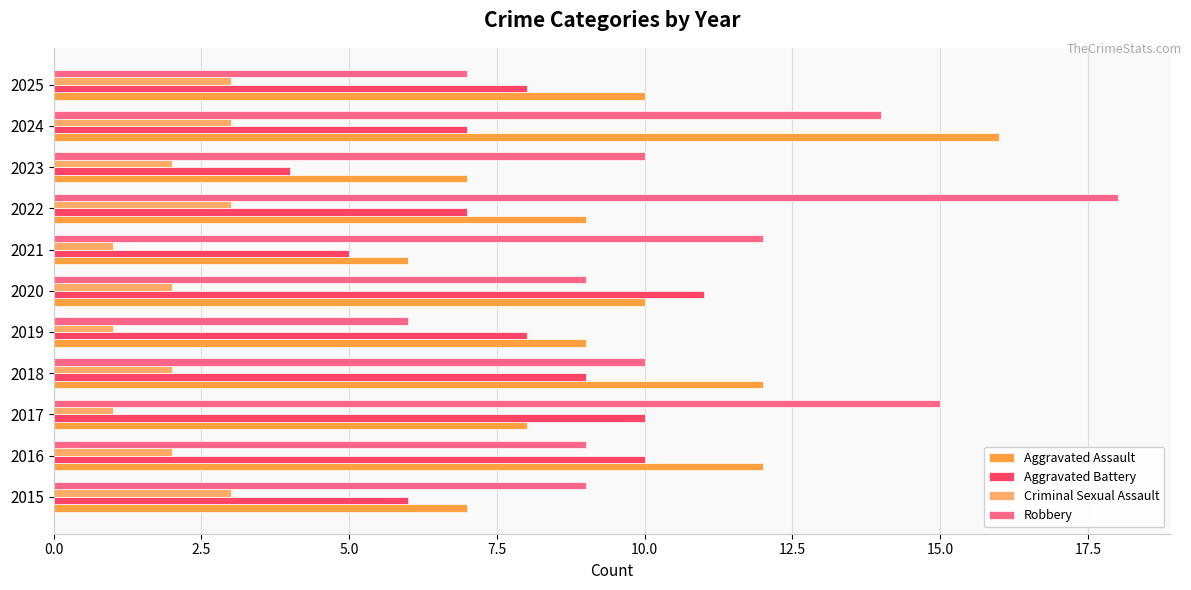

Which series has the widest spread of values?

Robbery